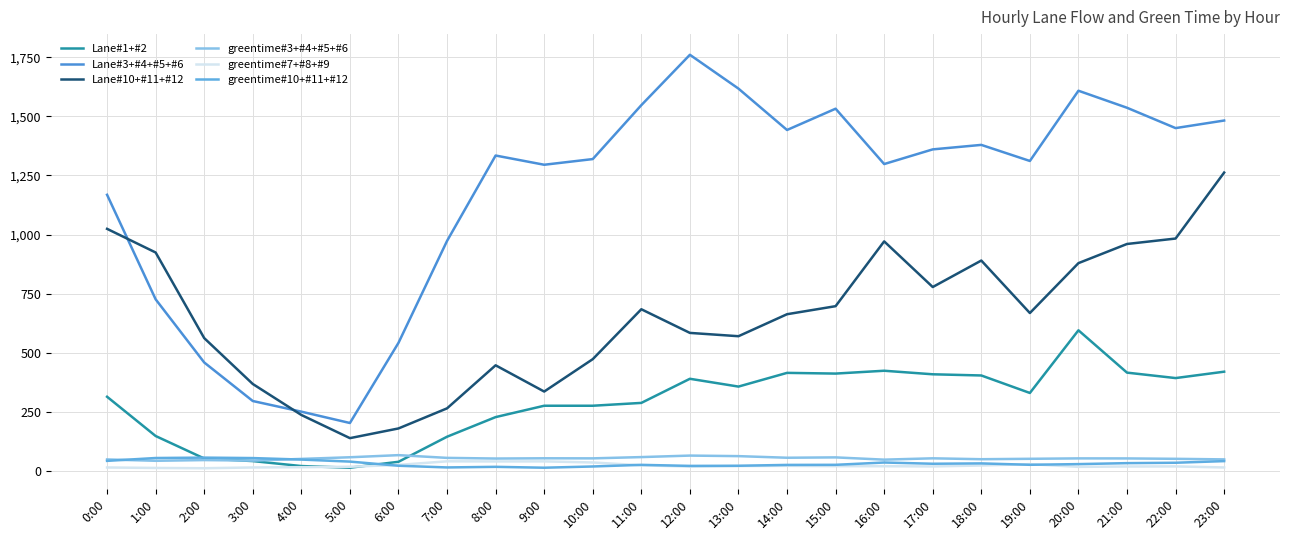

Is the value of greentime#7+#8+#9 at 7:00 greater than the value of Lane#10+#11+#12 at 16:00?

No